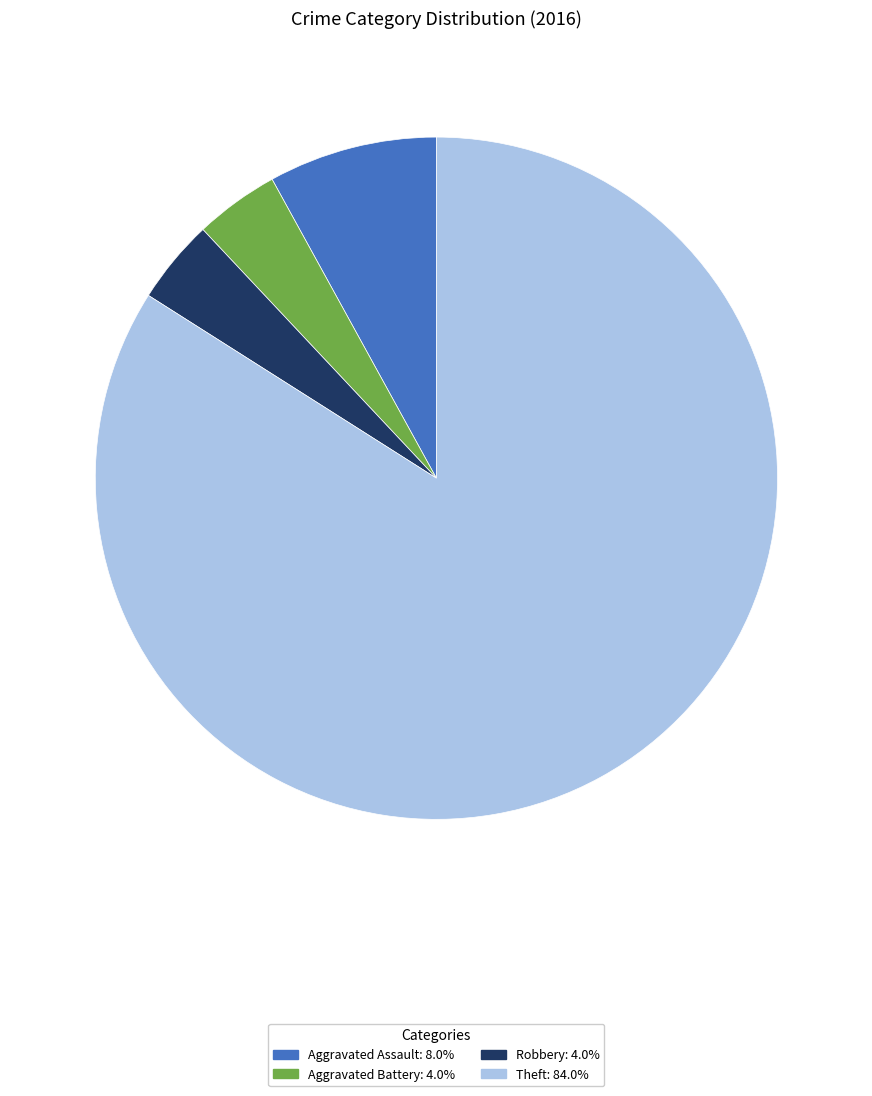

Is there any slice that represents more than half of the pie?

Yes